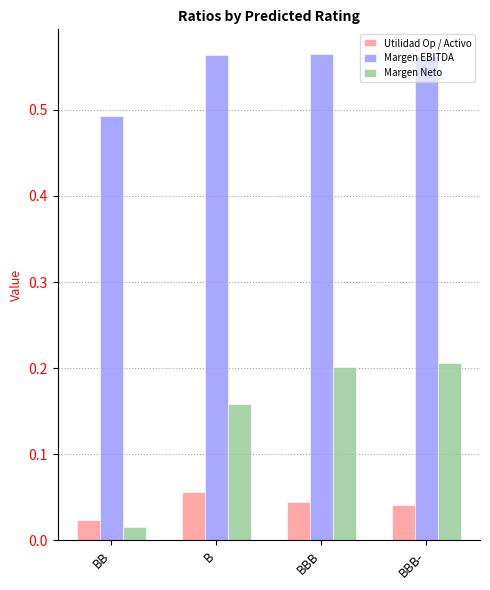

Which label corresponds to the smallest value in the chart?

BB